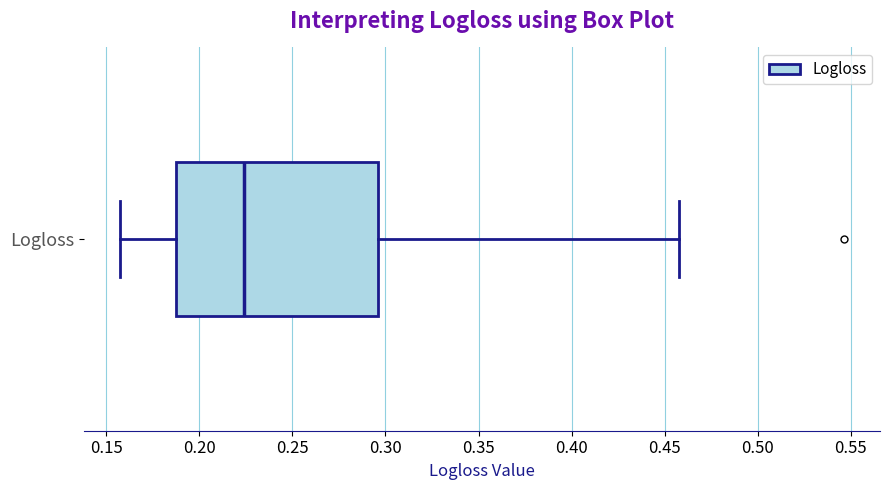

Read this box plot against the x-axis: the position of the median line, the range covered by the box, and the ends of both whiskers. The values are not printed on the chart, so give them approximately, as read against the axis.

median 0.225, box 0.190 to 0.295, whiskers 0.155 to 0.460